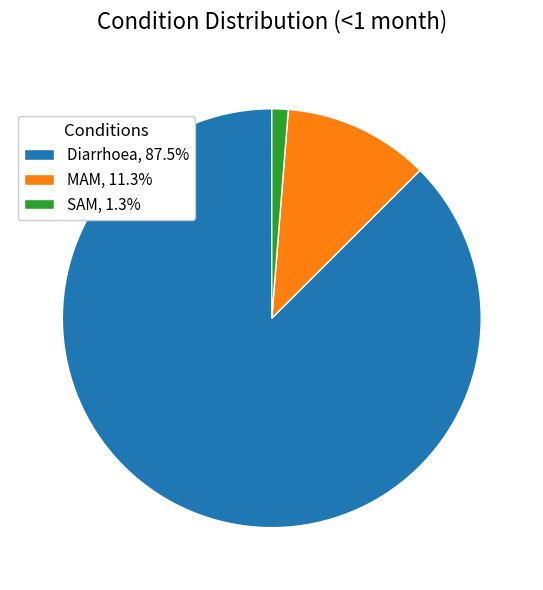

Which category has the biggest portion of the pie?

Diarrhoea